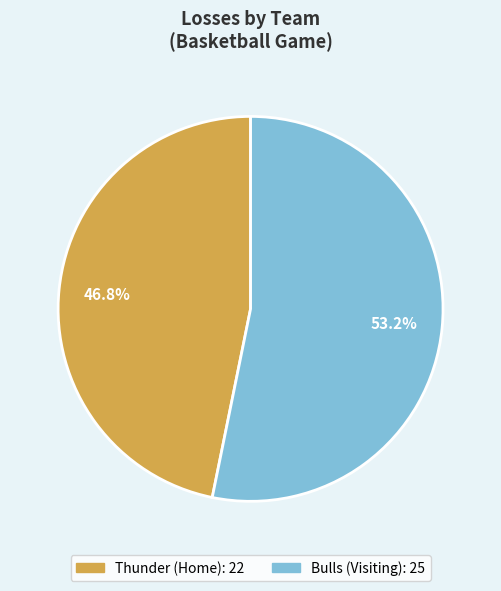

Rank the categories by value from highest to lowest.

Bulls (Visiting), Thunder (Home)